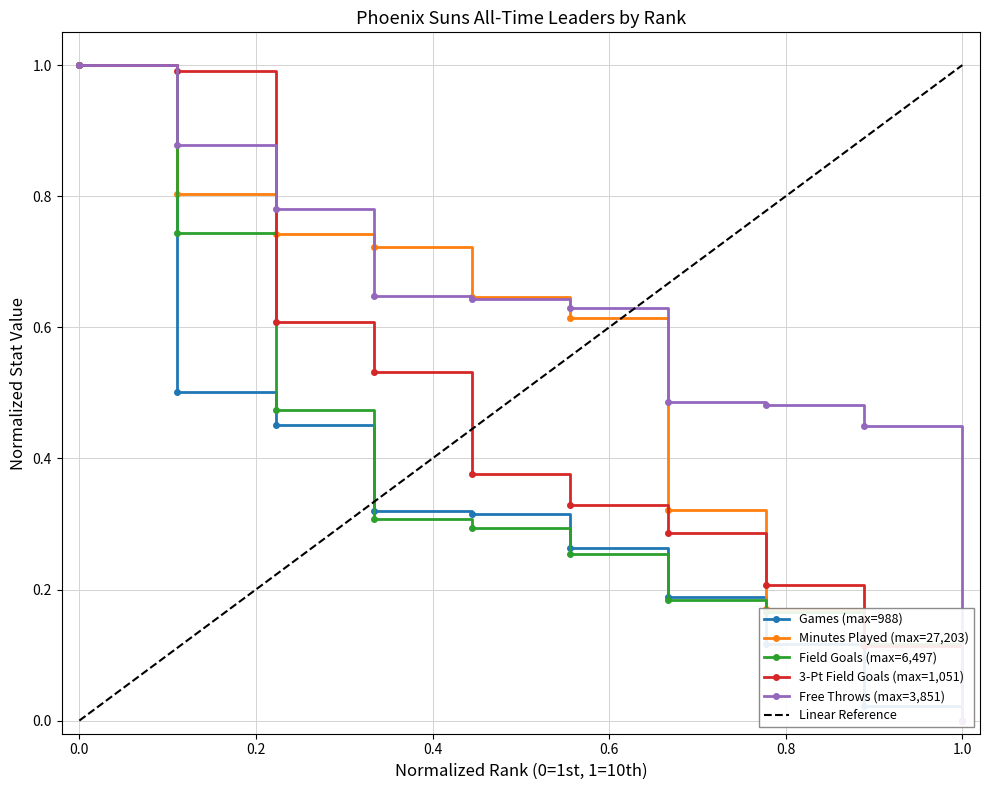

True or false: Field Goals has more than 0 interior local peaks.

False